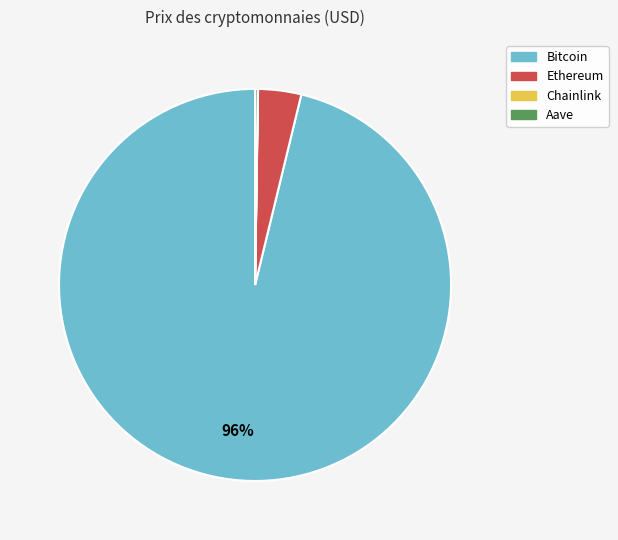

Which has a higher value, Ethereum or Bitcoin?

Bitcoin